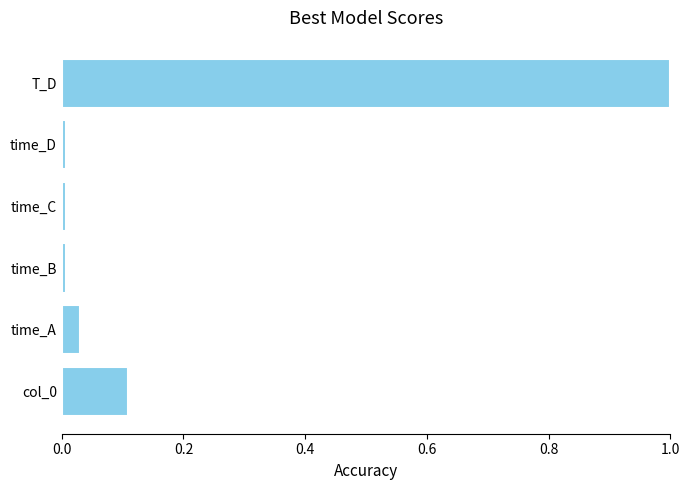

Is it true that the value at col_0 is 0.1?

True